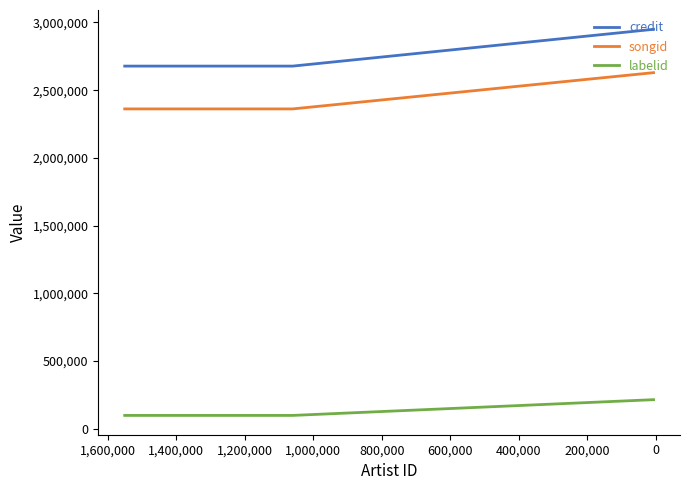

Is it true that credit equals 1193786 at -200,000?

False